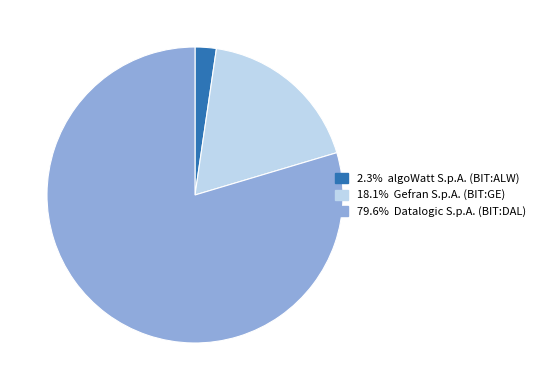

Does any single category account for the majority?

Yes